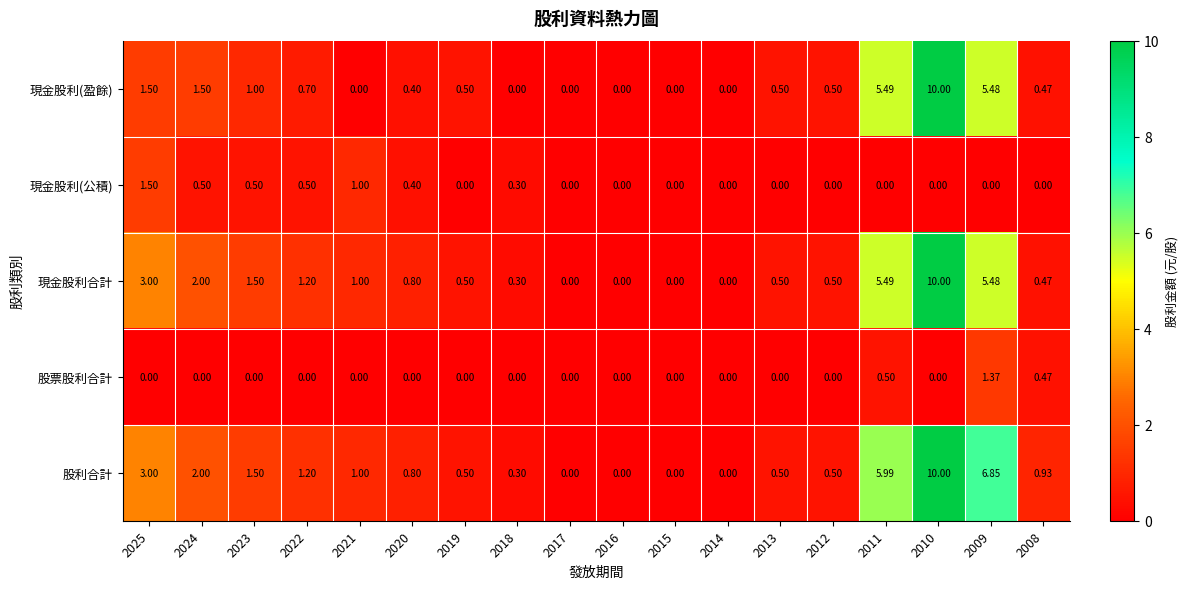

Which series has the largest total across all categories?

股利合計